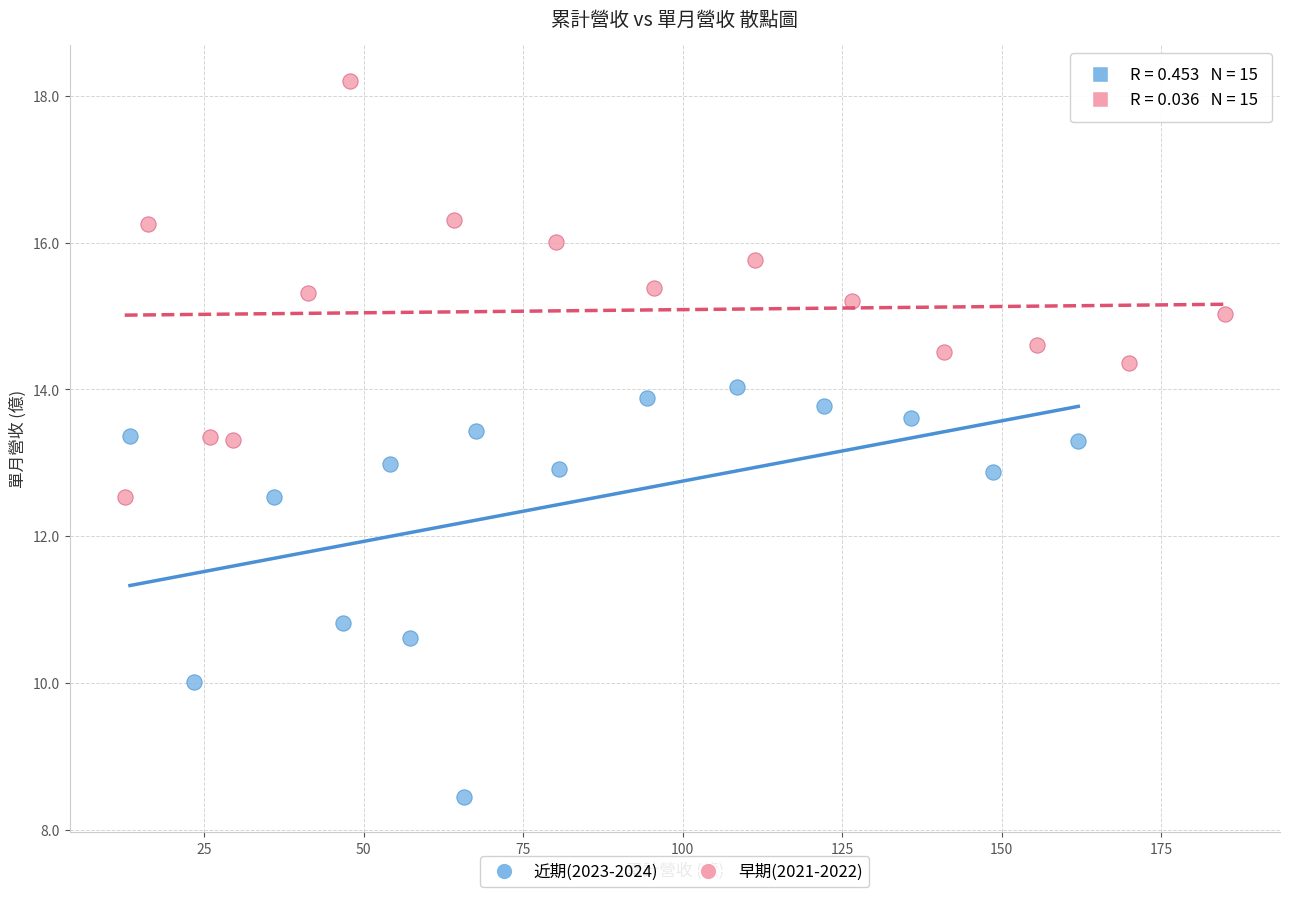

Which series contains the lowest Y value?

近期(2023-2024)